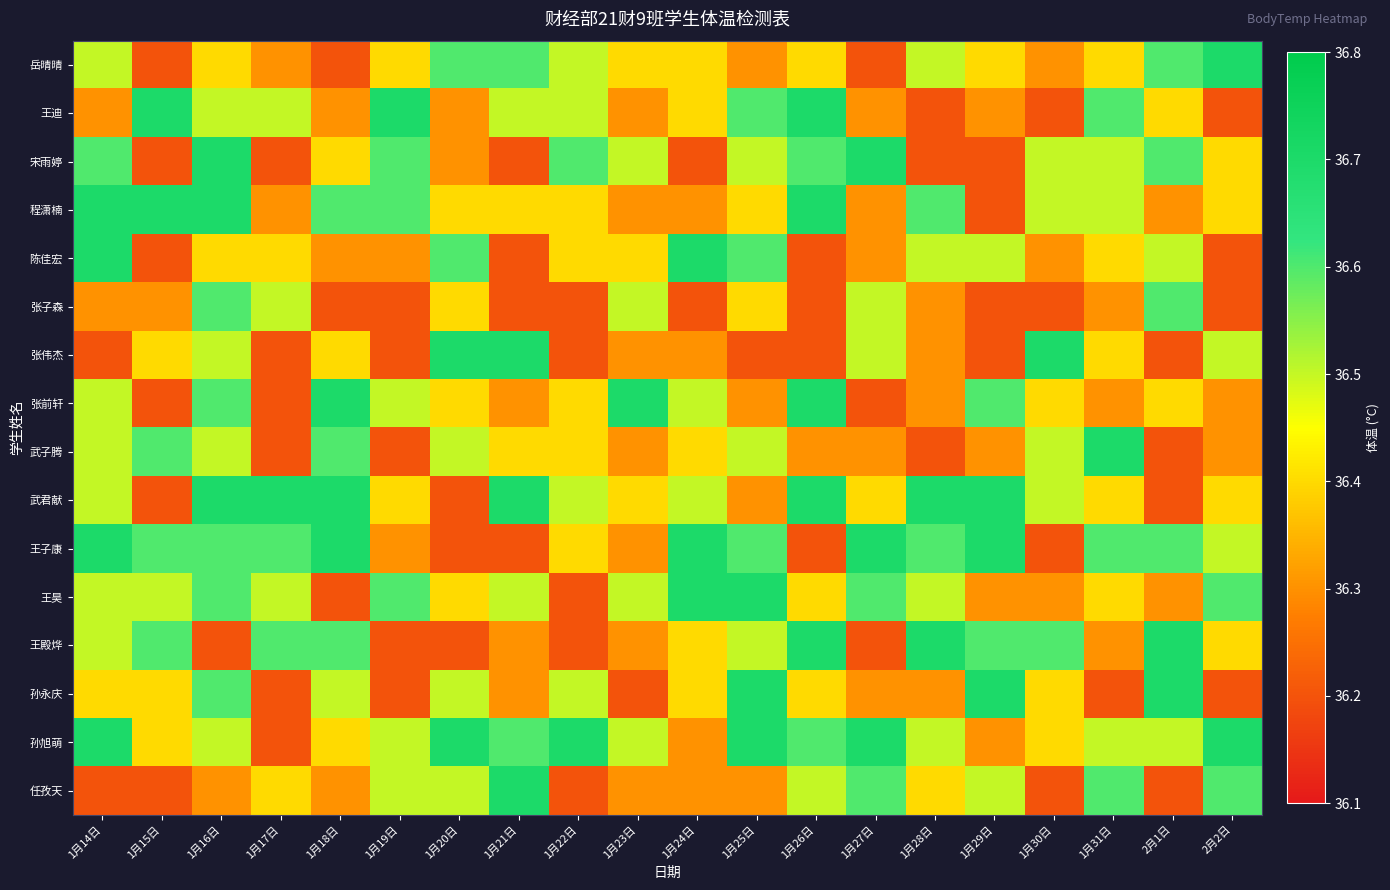

Reading left to right, transcribe all the data shown in this chart.

岳晴晴: 1月14日=36.5	1月15日=36.2	1月16日=36.4	1月17日=36.3	1月18日=36.2	1月19日=36.4	1月20日=36.6	1月21日=36.6	1月22日=36.5	1月23日=36.4	1月24日=36.4	1月25日=36.3	1月26日=36.4	1月27日=36.2	1月28日=36.5	1月29日=36.4	1月30日=36.3	1月31日=36.4	2月1日=36.6	2月2日=36.7
王迪: 1月14日=36.3	1月15日=36.7	1月16日=36.5	1月17日=36.5	1月18日=36.3	1月19日=36.7	1月20日=36.3	1月21日=36.5	1月22日=36.5	1月23日=36.3	1月24日=36.4	1月25日=36.6	1月26日=36.7	1月27日=36.3	1月28日=36.2	1月29日=36.3	1月30日=36.2	1月31日=36.6	2月1日=36.4	2月2日=36.2
宋雨婷: 1月14日=36.6	1月15日=36.2	1月16日=36.7	1月17日=36.2	1月18日=36.4	1月19日=36.6	1月20日=36.3	1月21日=36.2	1月22日=36.6	1月23日=36.5	1月24日=36.2	1月25日=36.5	1月26日=36.6	1月27日=36.7	1月28日=36.2	1月29日=36.2	1月30日=36.5	1月31日=36.5	2月1日=36.6	2月2日=36.4
程潇楠: 1月14日=36.7	1月15日=36.7	1月16日=36.7	1月17日=36.3	1月18日=36.6	1月19日=36.6	1月20日=36.4	1月21日=36.4	1月22日=36.4	1月23日=36.3	1月24日=36.3	1月25日=36.4	1月26日=36.7	1月27日=36.3	1月28日=36.6	1月29日=36.2	1月30日=36.5	1月31日=36.5	2月1日=36.3	2月2日=36.4
陈佳宏: 1月14日=36.7	1月15日=36.2	1月16日=36.4	1月17日=36.4	1月18日=36.3	1月19日=36.3	1月20日=36.6	1月21日=36.2	1月22日=36.4	1月23日=36.4	1月24日=36.7	1月25日=36.6	1月26日=36.2	1月27日=36.3	1月28日=36.5	1月29日=36.5	1月30日=36.3	1月31日=36.4	2月1日=36.5	2月2日=36.2
张子森: 1月14日=36.3	1月15日=36.3	1月16日=36.6	1月17日=36.5	1月18日=36.2	1月19日=36.2	1月20日=36.4	1月21日=36.2	1月22日=36.2	1月23日=36.5	1月24日=36.2	1月25日=36.4	1月26日=36.2	1月27日=36.5	1月28日=36.3	1月29日=36.2	1月30日=36.2	1月31日=36.3	2月1日=36.6	2月2日=36.2
张伟杰: 1月14日=36.2	1月15日=36.4	1月16日=36.5	1月17日=36.2	1月18日=36.4	1月19日=36.2	1月20日=36.7	1月21日=36.7	1月22日=36.2	1月23日=36.3	1月24日=36.3	1月25日=36.2	1月26日=36.2	1月27日=36.5	1月28日=36.3	1月29日=36.2	1月30日=36.7	1月31日=36.4	2月1日=36.2	2月2日=36.5
张前轩: 1月14日=36.5	1月15日=36.2	1月16日=36.6	1月17日=36.2	1月18日=36.7	1月19日=36.5	1月20日=36.4	1月21日=36.3	1月22日=36.4	1月23日=36.7	1月24日=36.5	1月25日=36.3	1月26日=36.7	1月27日=36.2	1月28日=36.3	1月29日=36.6	1月30日=36.4	1月31日=36.3	2月1日=36.4	2月2日=36.3
武子腾: 1月14日=36.5	1月15日=36.6	1月16日=36.5	1月17日=36.2	1月18日=36.6	1月19日=36.2	1月20日=36.5	1月21日=36.4	1月22日=36.4	1月23日=36.3	1月24日=36.4	1月25日=36.5	1月26日=36.3	1月27日=36.3	1月28日=36.2	1月29日=36.3	1月30日=36.5	1月31日=36.7	2月1日=36.2	2月2日=36.3
武君献: 1月14日=36.5	1月15日=36.2	1月16日=36.7	1月17日=36.7	1月18日=36.7	1月19日=36.4	1月20日=36.2	1月21日=36.7	1月22日=36.5	1月23日=36.4	1月24日=36.5	1月25日=36.3	1月26日=36.7	1月27日=36.4	1月28日=36.7	1月29日=36.7	1月30日=36.5	1月31日=36.4	2月1日=36.2	2月2日=36.4
王子康: 1月14日=36.7	1月15日=36.6	1月16日=36.6	1月17日=36.6	1月18日=36.7	1月19日=36.3	1月20日=36.2	1月21日=36.2	1月22日=36.4	1月23日=36.3	1月24日=36.7	1月25日=36.6	1月26日=36.2	1月27日=36.7	1月28日=36.6	1月29日=36.7	1月30日=36.2	1月31日=36.6	2月1日=36.6	2月2日=36.5
王昊: 1月14日=36.5	1月15日=36.5	1月16日=36.6	1月17日=36.5	1月18日=36.2	1月19日=36.6	1月20日=36.4	1月21日=36.5	1月22日=36.2	1月23日=36.5	1月24日=36.7	1月25日=36.7	1月26日=36.4	1月27日=36.6	1月28日=36.5	1月29日=36.3	1月30日=36.3	1月31日=36.4	2月1日=36.3	2月2日=36.6
王殿烨: 1月14日=36.5	1月15日=36.6	1月16日=36.2	1月17日=36.6	1月18日=36.6	1月19日=36.2	1月20日=36.2	1月21日=36.3	1月22日=36.2	1月23日=36.3	1月24日=36.4	1月25日=36.5	1月26日=36.7	1月27日=36.2	1月28日=36.7	1月29日=36.6	1月30日=36.6	1月31日=36.3	2月1日=36.7	2月2日=36.4
孙永庆: 1月14日=36.4	1月15日=36.4	1月16日=36.6	1月17日=36.2	1月18日=36.5	1月19日=36.2	1月20日=36.5	1月21日=36.3	1月22日=36.5	1月23日=36.2	1月24日=36.4	1月25日=36.7	1月26日=36.4	1月27日=36.3	1月28日=36.3	1月29日=36.7	1月30日=36.4	1月31日=36.2	2月1日=36.7	2月2日=36.2
孙旭萌: 1月14日=36.7	1月15日=36.4	1月16日=36.5	1月17日=36.2	1月18日=36.4	1月19日=36.5	1月20日=36.7	1月21日=36.6	1月22日=36.7	1月23日=36.5	1月24日=36.3	1月25日=36.7	1月26日=36.6	1月27日=36.7	1月28日=36.5	1月29日=36.3	1月30日=36.4	1月31日=36.5	2月1日=36.5	2月2日=36.7
任孜天: 1月14日=36.2	1月15日=36.2	1月16日=36.3	1月17日=36.4	1月18日=36.3	1月19日=36.5	1月20日=36.5	1月21日=36.7	1月22日=36.2	1月23日=36.3	1月24日=36.3	1月25日=36.3	1月26日=36.5	1月27日=36.6	1月28日=36.4	1月29日=36.5	1月30日=36.2	1月31日=36.6	2月1日=36.2	2月2日=36.6